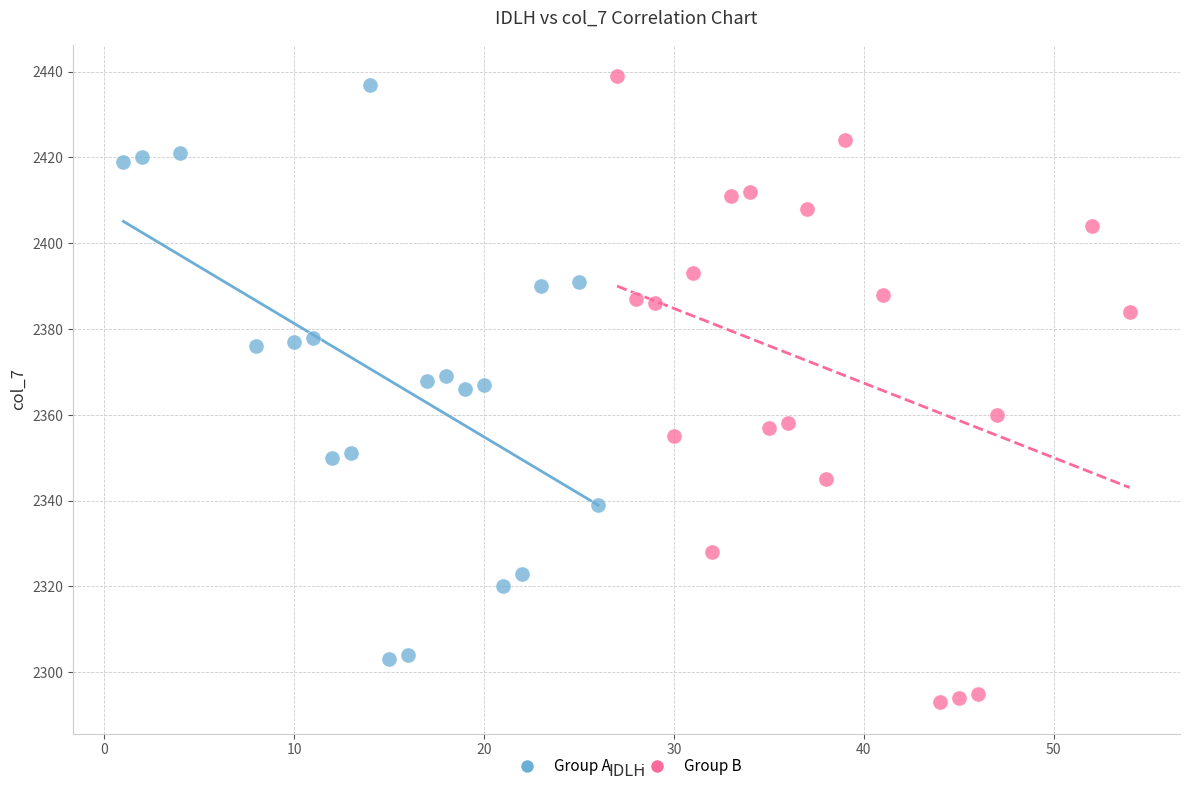

Which series contains the lowest Y value?

Group B